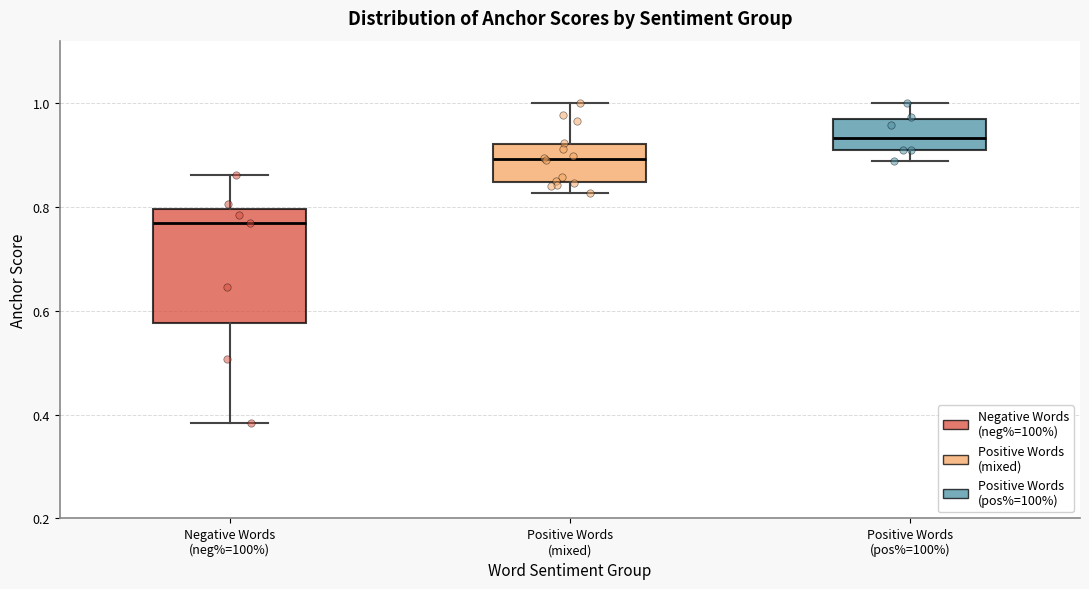

Reading left to right, read every box against the y-axis: the position of its median line, the range the box covers, and the ends of its whiskers. The values are not printed on the chart, so give them approximately, as read against the axis.

Negative Words (neg%=100%): median 0.76, box 0.58 to 0.80, whiskers 0.38 to 0.86
Positive Words (mixed): median 0.90, box 0.84 to 0.92, whiskers 0.82 to 1.00
Positive Words (pos%=100%): median 0.94, box 0.90 to 0.96, whiskers 0.88 to 1.00